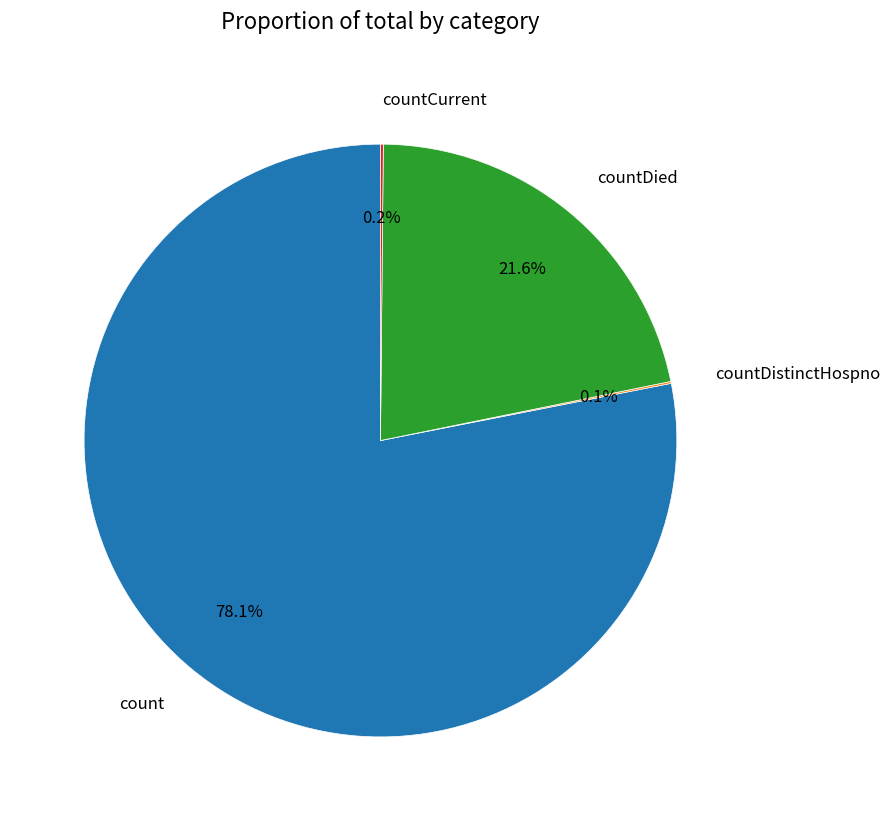

Which has a higher value, count or countDied?

count